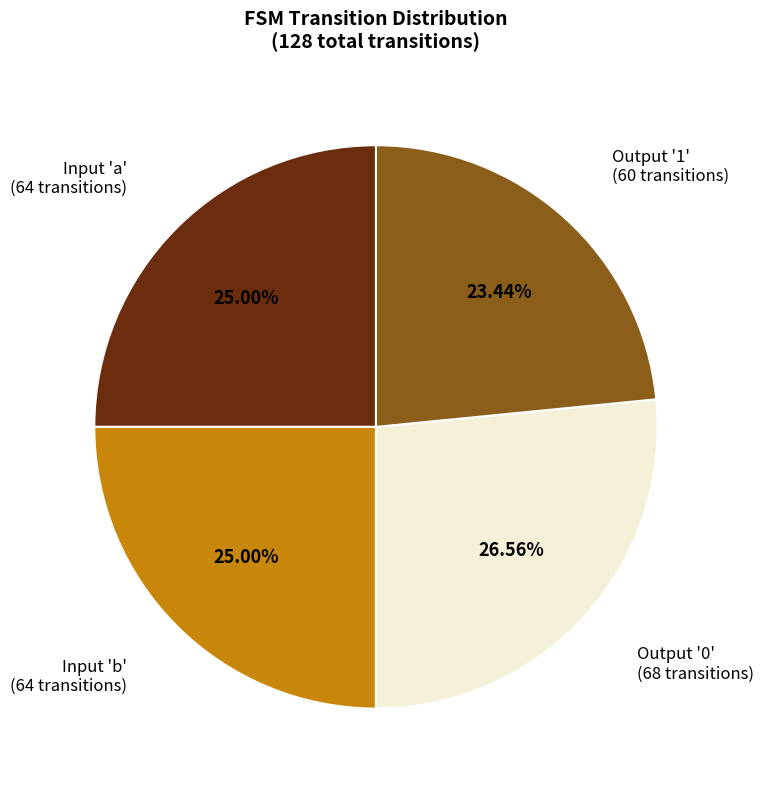

Is there any slice that represents more than half of the pie?

No